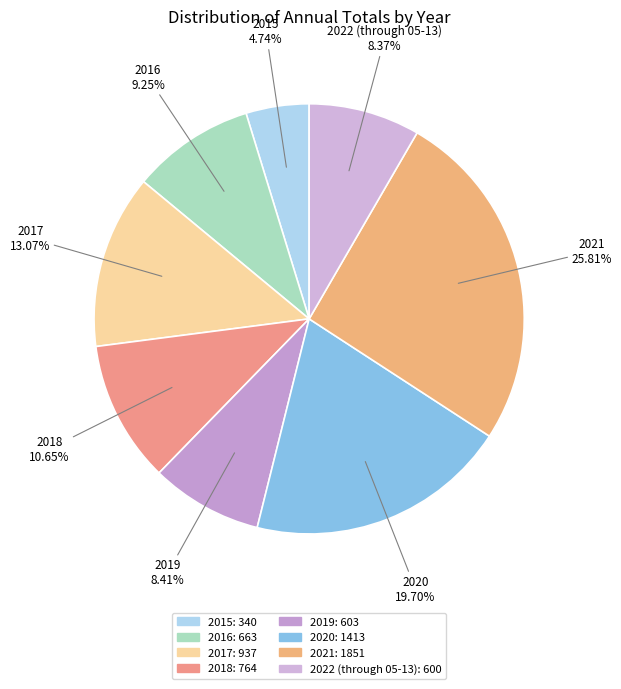

How many segments does this pie chart have?

8